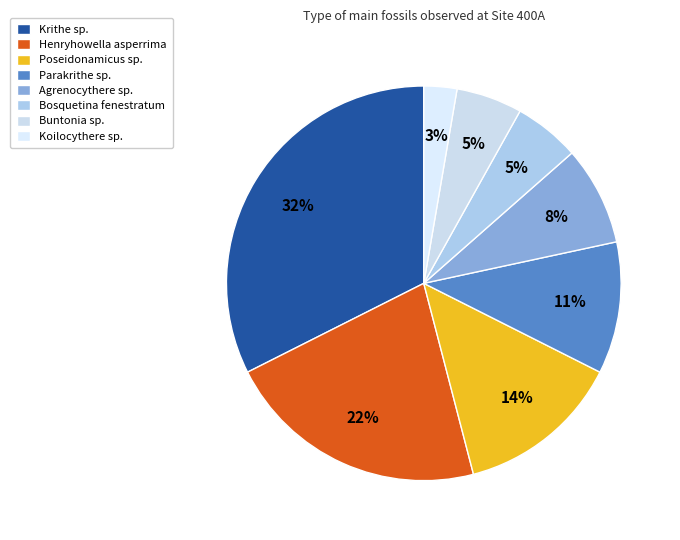

The Poseidonamicus sp. slice represents 2% of the pie. True or false?

False